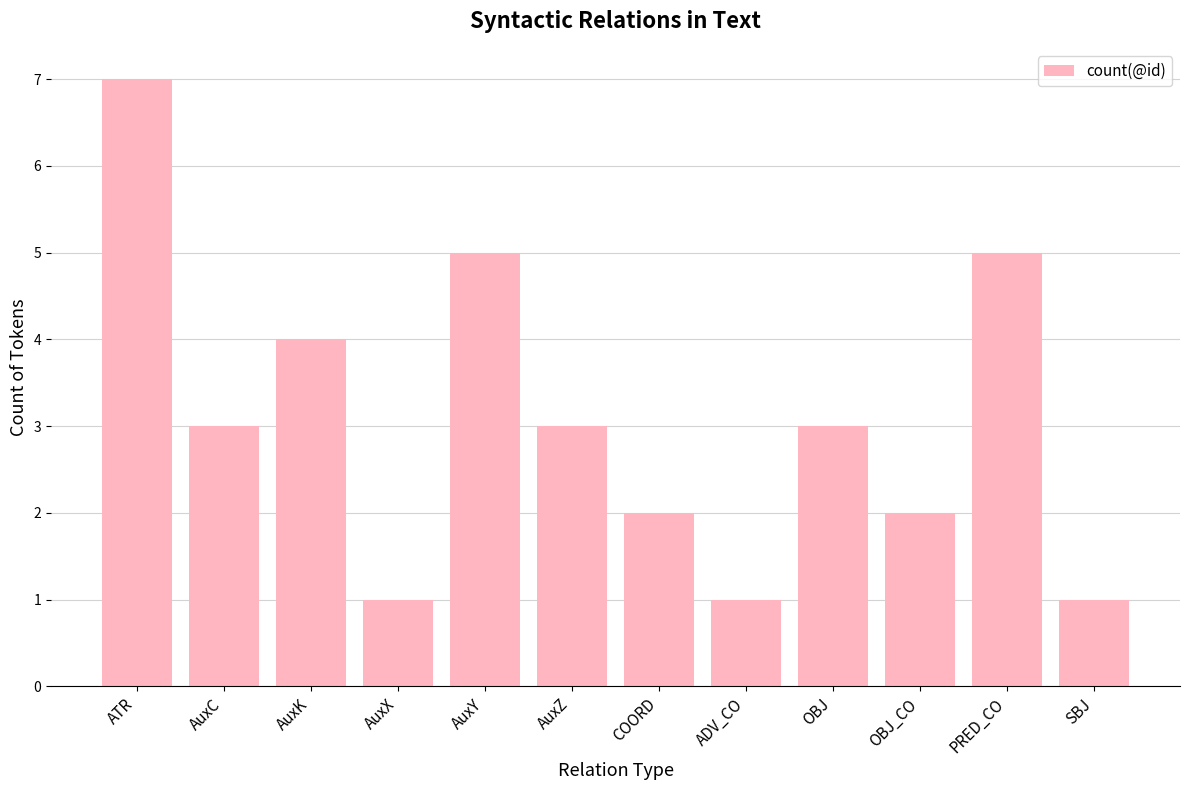

Reading left to right, list all the values displayed in this chart.

7	3	4	1	5	3	2	1	3	2	5	1